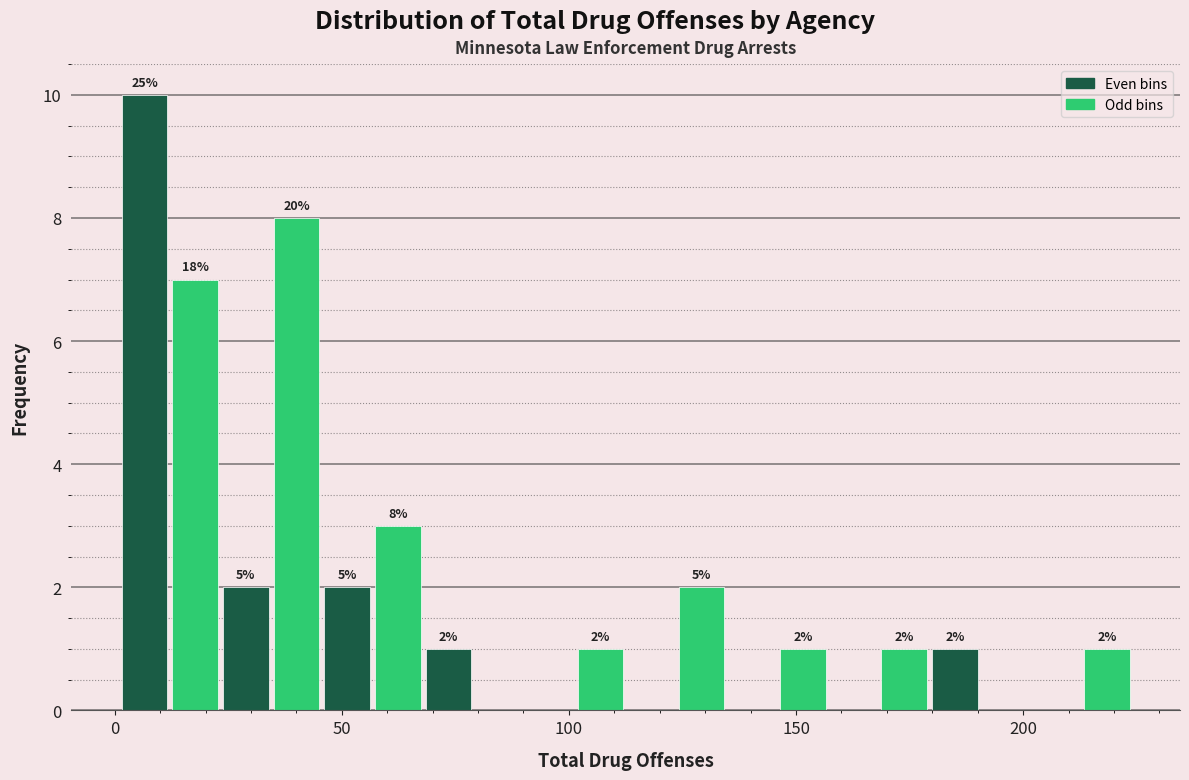

Read against the x-axis, roughly where is the centre of the tallest bar?

5